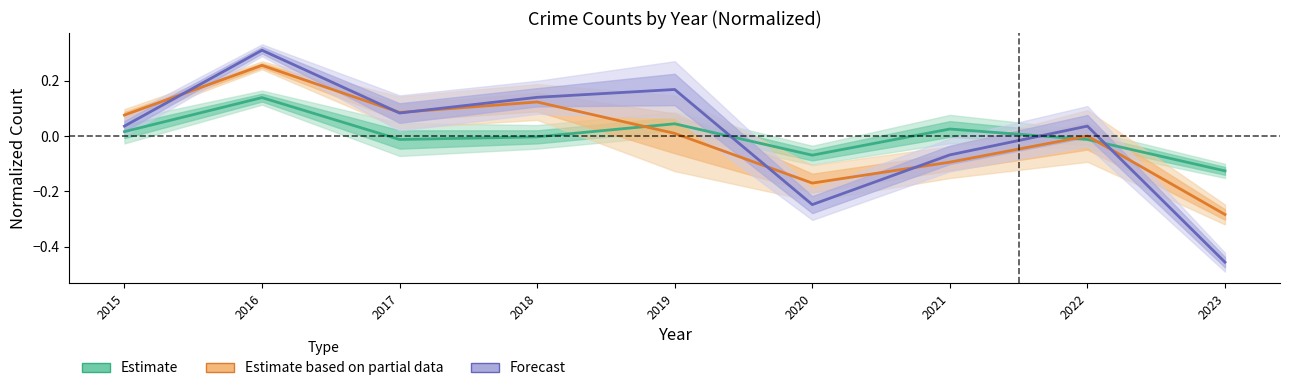

What is the sum of the Estimate values at 2015 and 2023?

-0.1